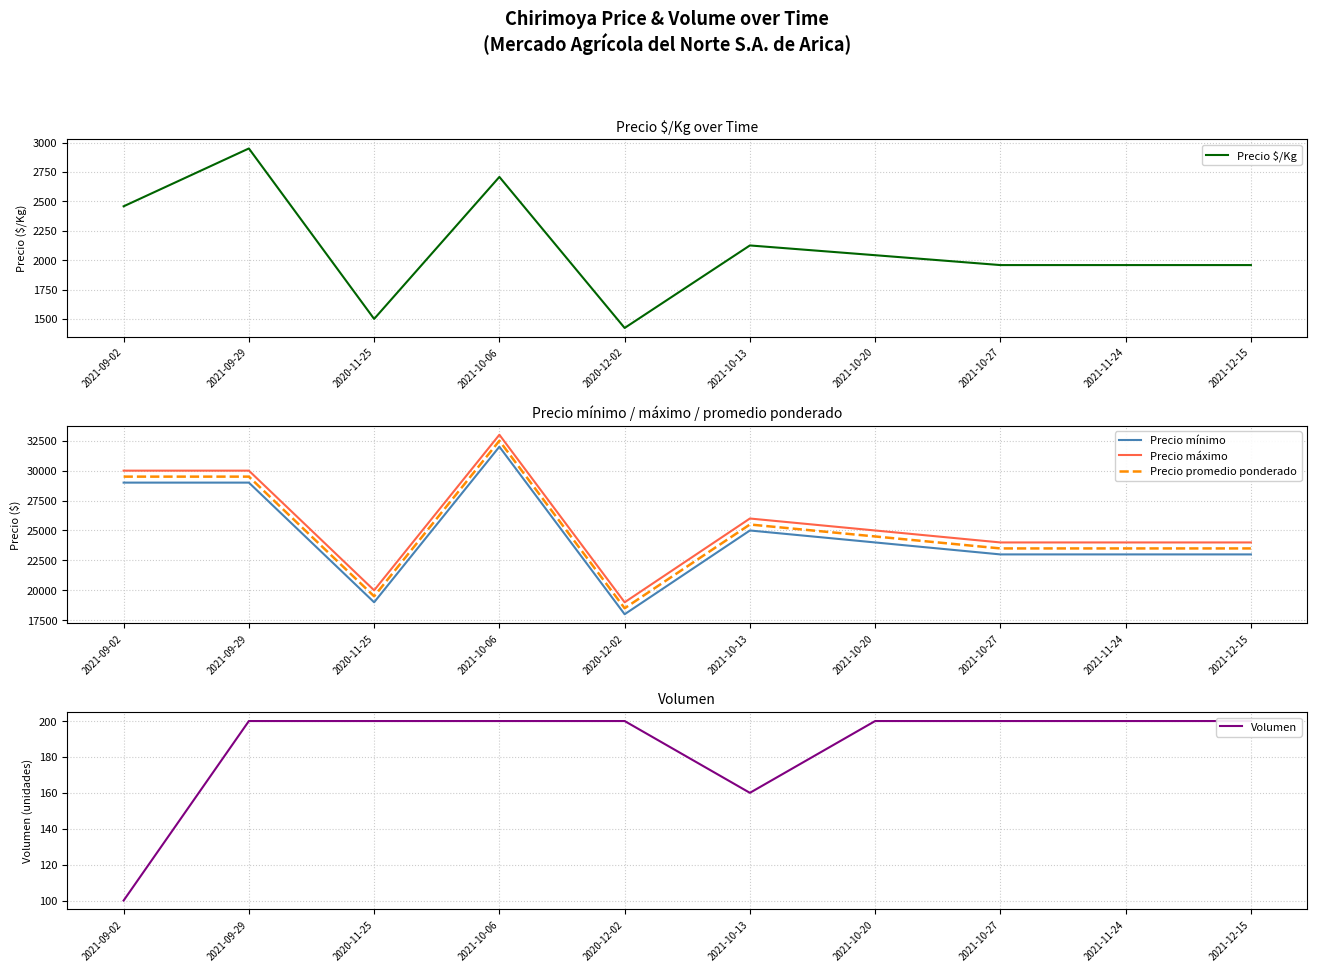

What is the lowest value of the Precio $/Kg series?

1423